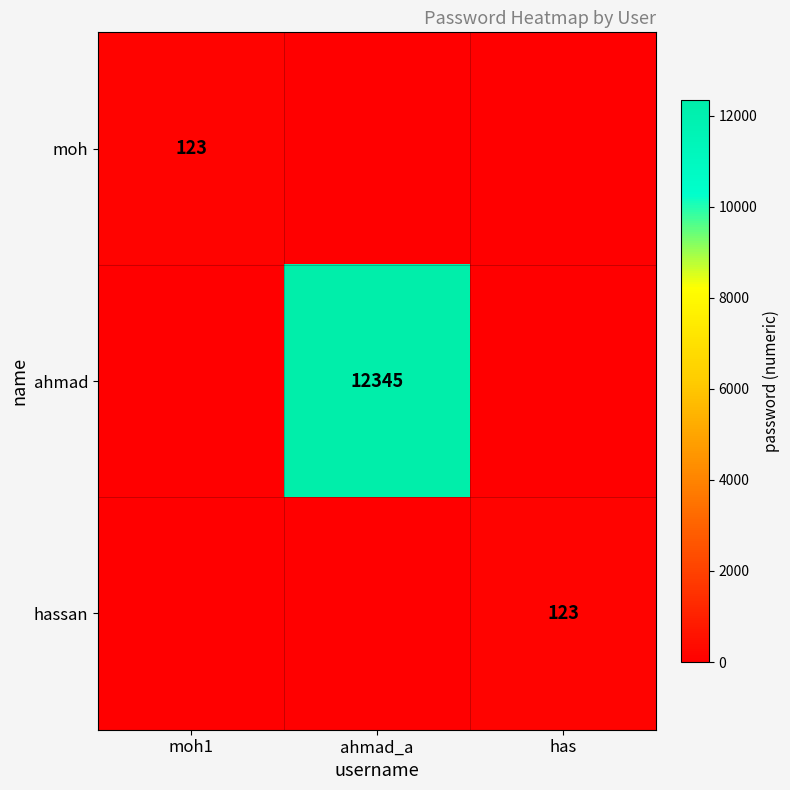

The ahmad series shows 12345 at ahmad_a. True or false?

True